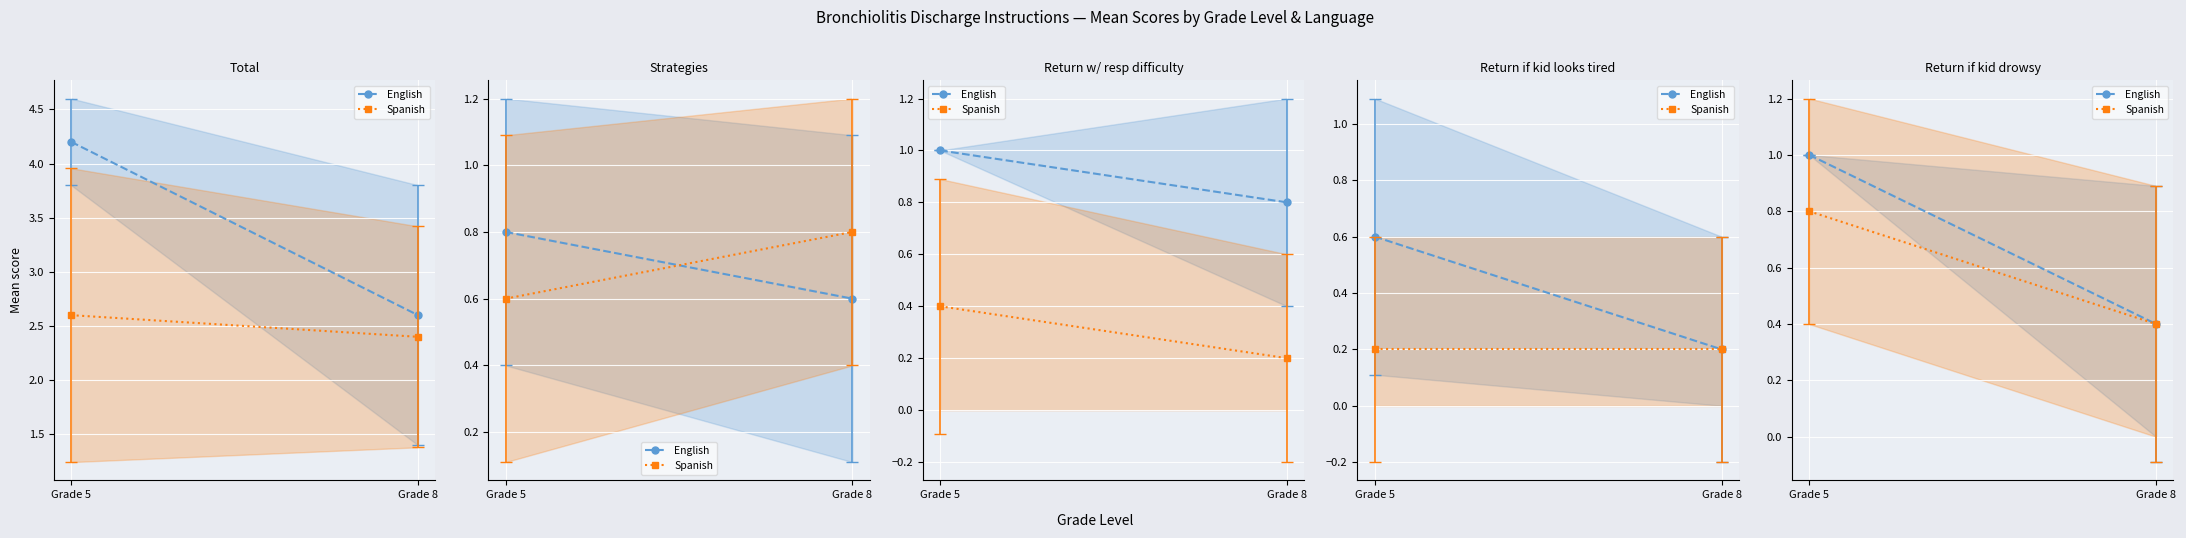

Which series has the widest spread of values?

English